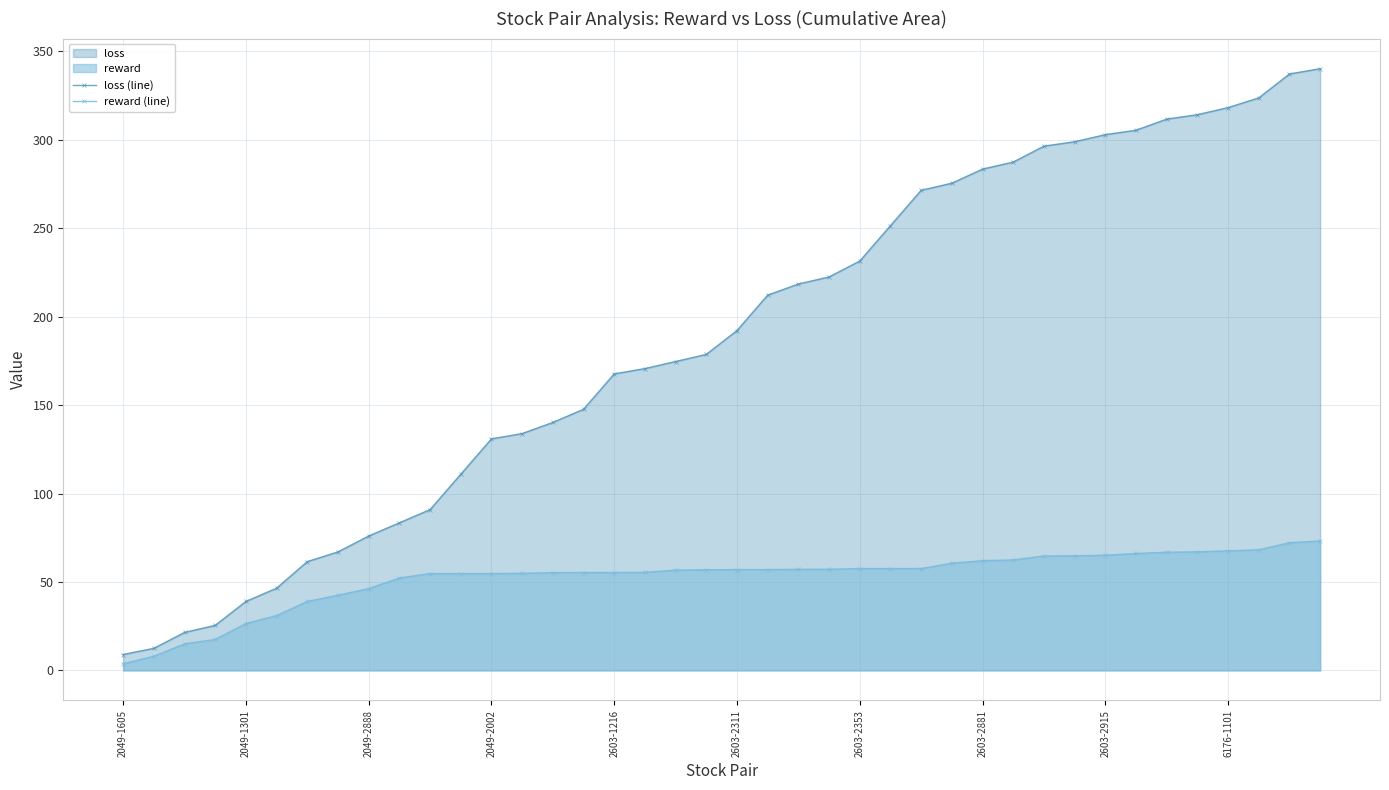

List the series in order of their overall mean, lowest first.

reward (line), loss (line)